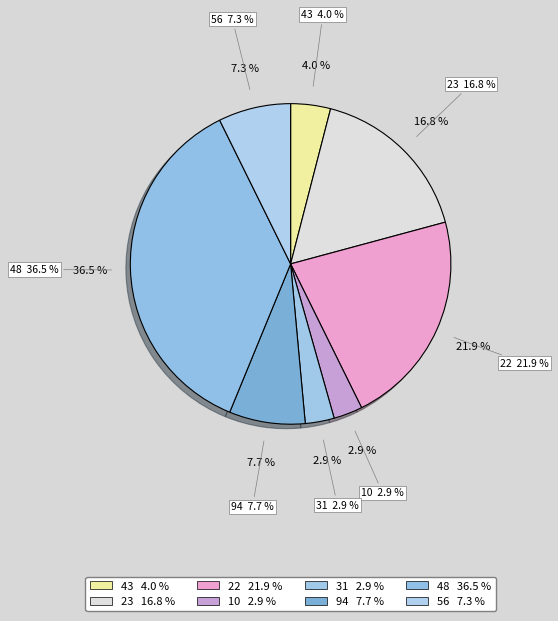

To the nearest percent, what is the combined percentage of 10 and 94?

11%